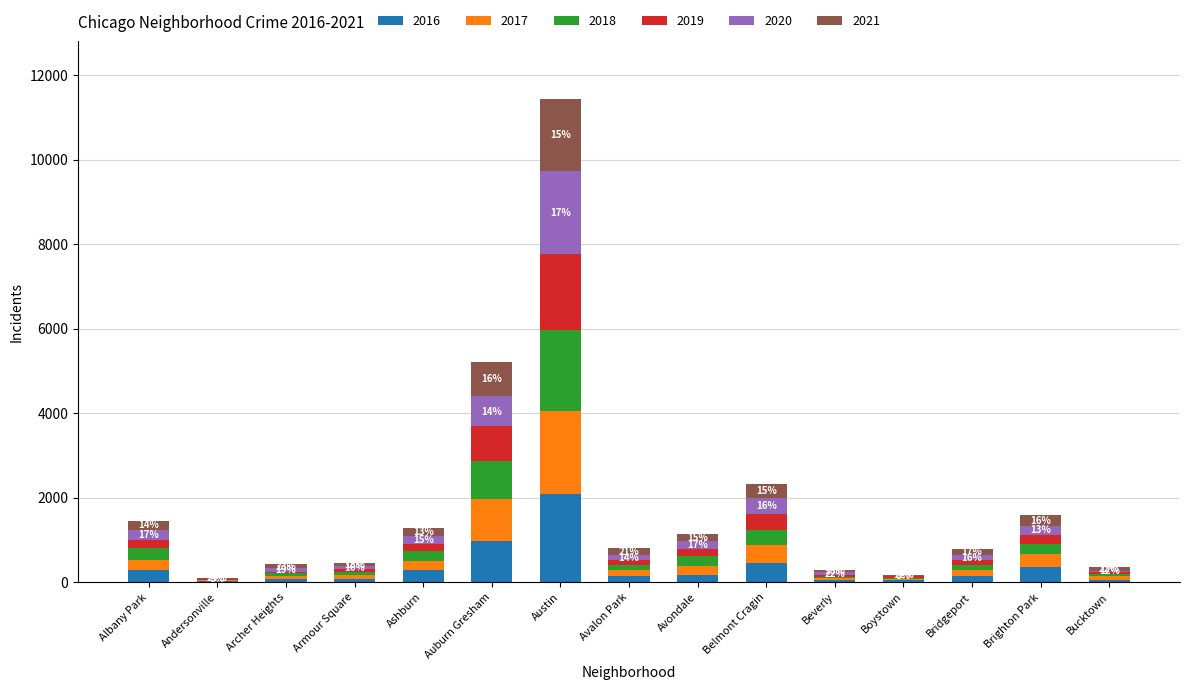

At which label does 2016 reach its peak?

Austin